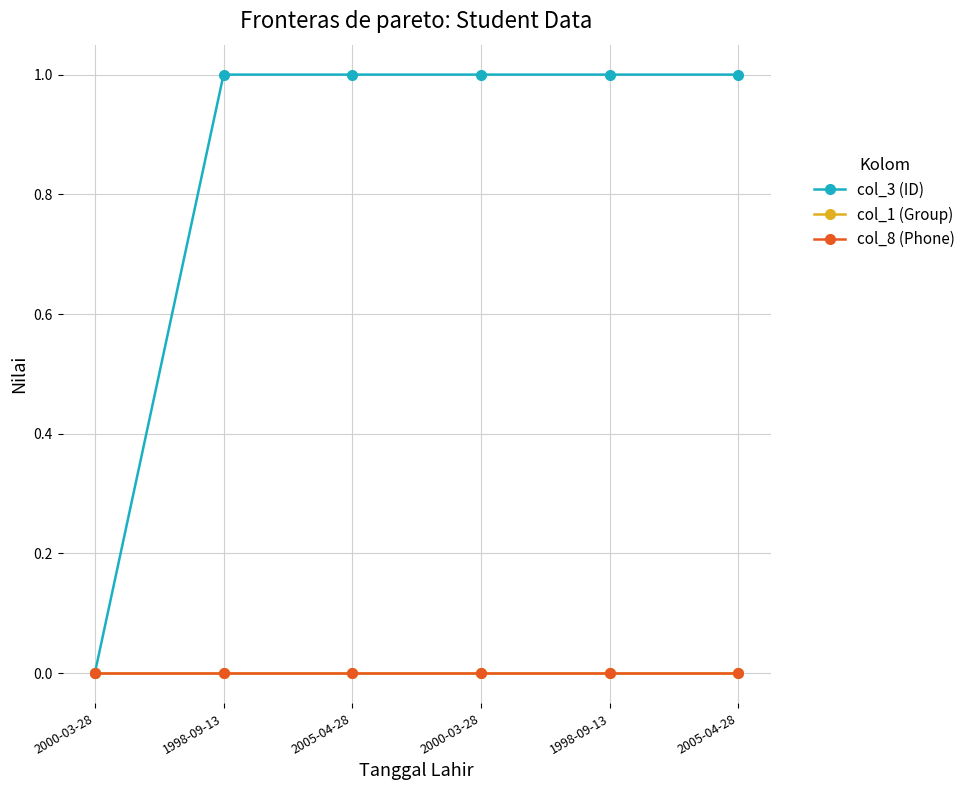

Reading left to right, extract all data points from this chart.

col_3 (ID): 0.0	1.0	1.0	1.0	1.0	1.0
col_1 (Group): 0.0	0.0	0.0	0.0	0.0	0.0
col_8 (Phone): 0.0	0.0	0.0	0.0	0.0	0.0